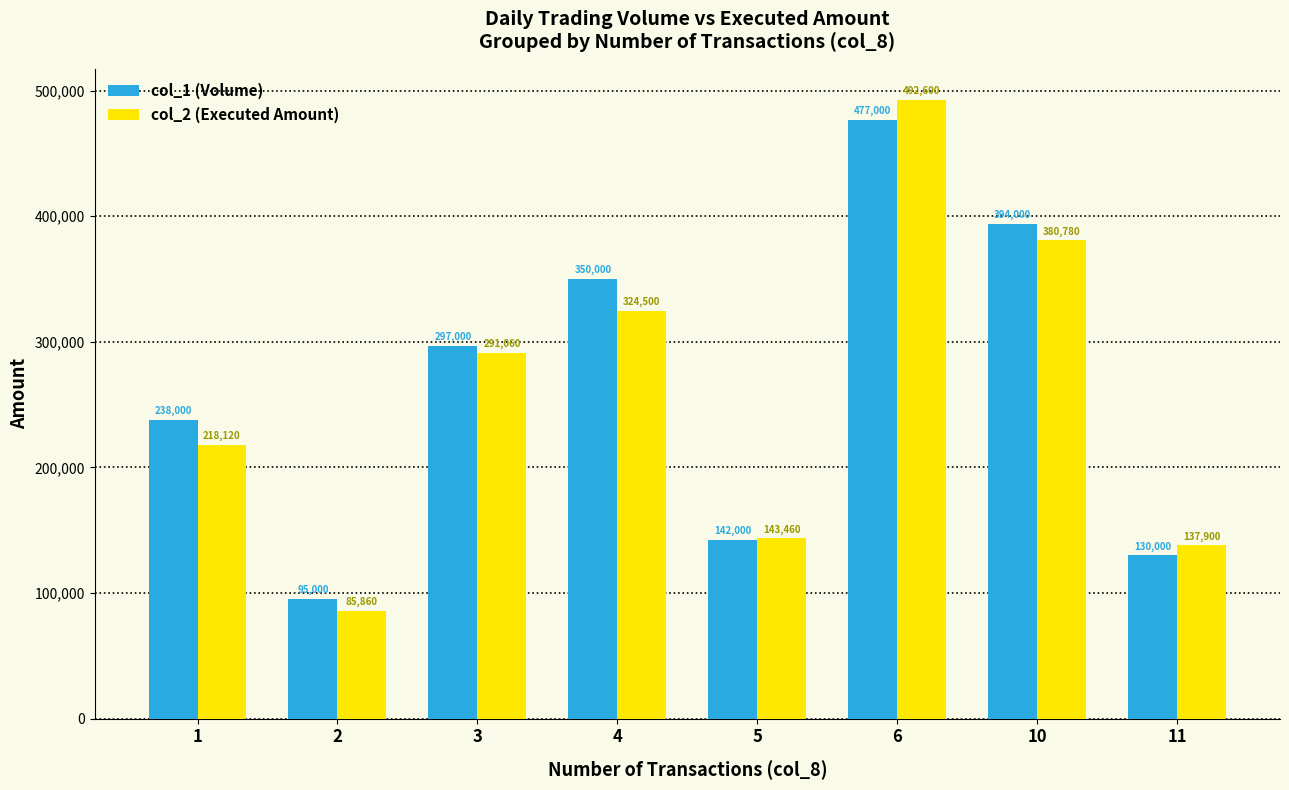

What is the average value of the col_1 (Volume) series?

265375